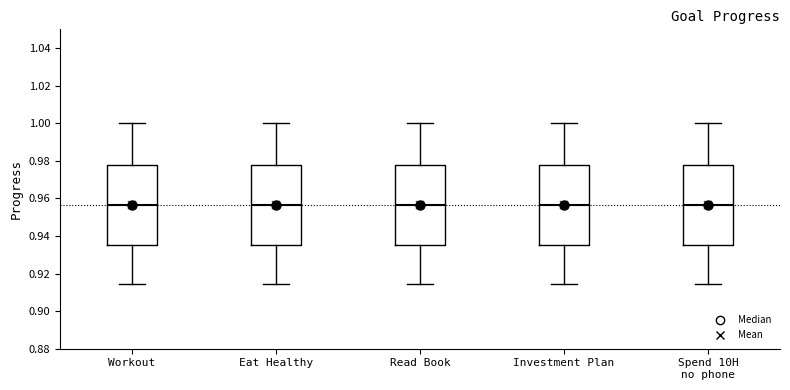

Reading left to right, read every box against the y-axis: the position of its median line, the range the box covers, and the ends of its whiskers. The values are not printed on the chart, so give them approximately, as read against the axis.

Workout: median 0.956, box 0.936 to 0.978, whiskers 0.914 to 1.000
Eat Healthy: median 0.956, box 0.936 to 0.978, whiskers 0.914 to 1.000
Read Book: median 0.956, box 0.936 to 0.978, whiskers 0.914 to 1.000
Investment Plan: median 0.956, box 0.936 to 0.978, whiskers 0.914 to 1.000
Spend 10H no phone: median 0.956, box 0.936 to 0.978, whiskers 0.914 to 1.000